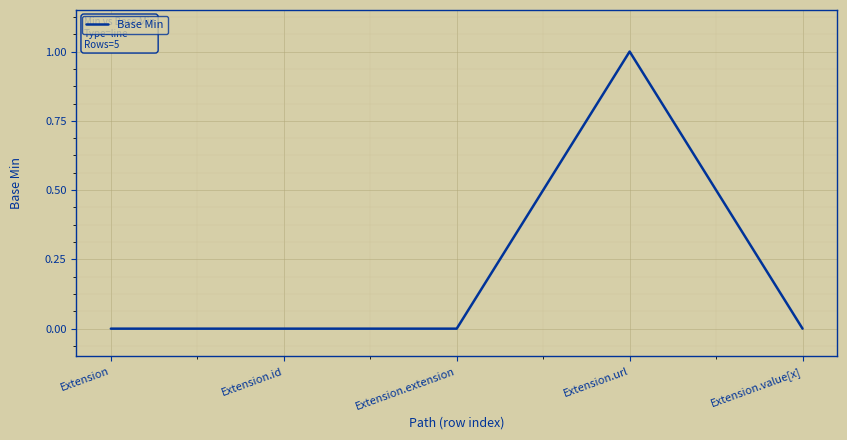

True or false: there are more than 0 points higher than both neighbors.

True